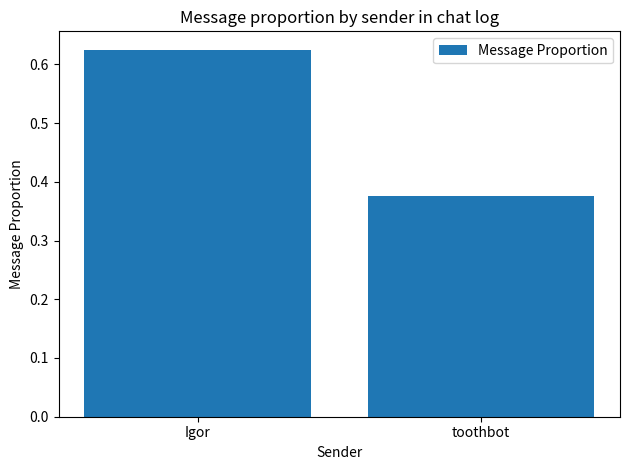

What is the label of the 2nd bar from the right?

Igor